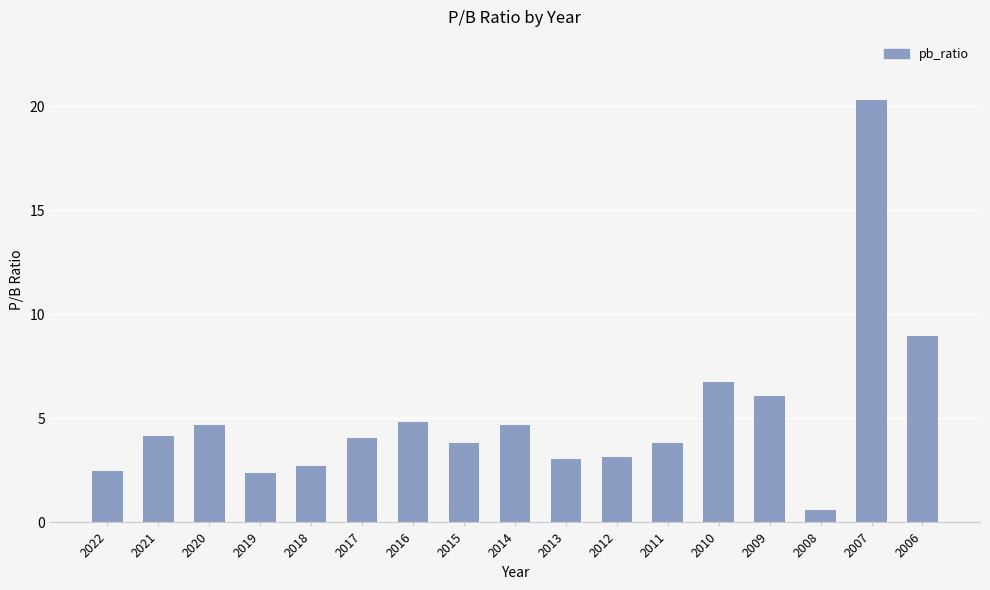

How many bars are there in total?

17